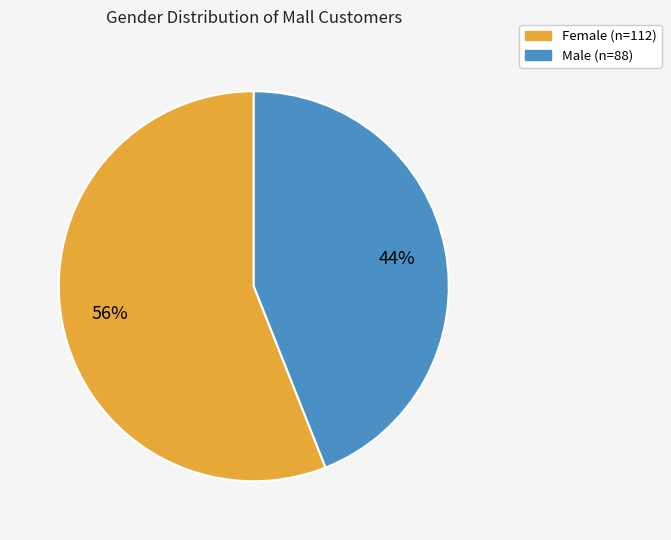

To the nearest percent, what is the average slice percentage?

50%